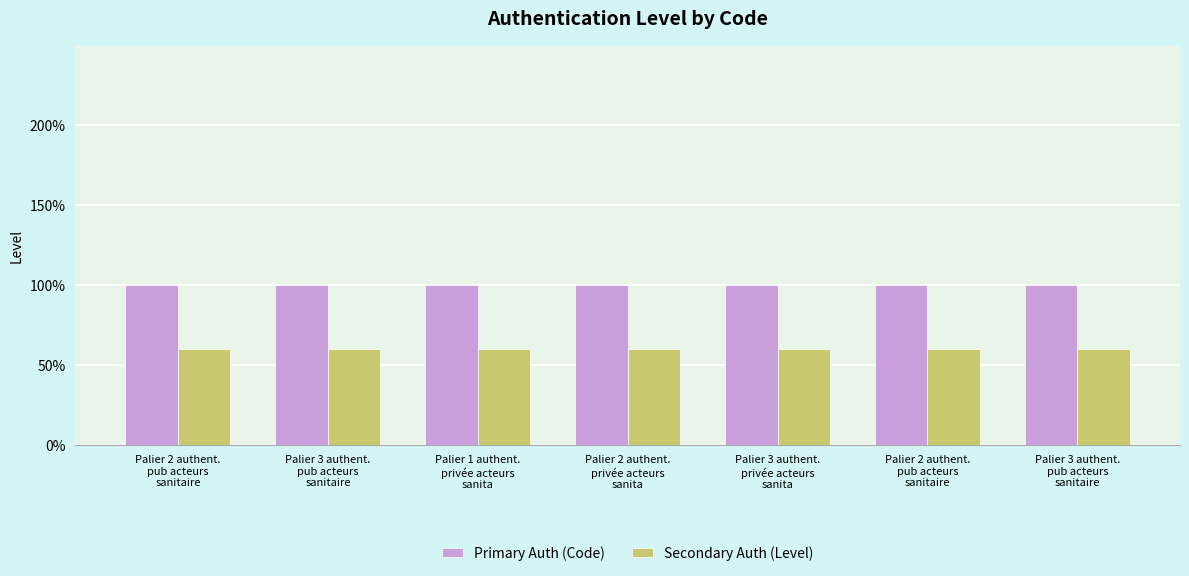

Does the chart contain stacked bars?

No